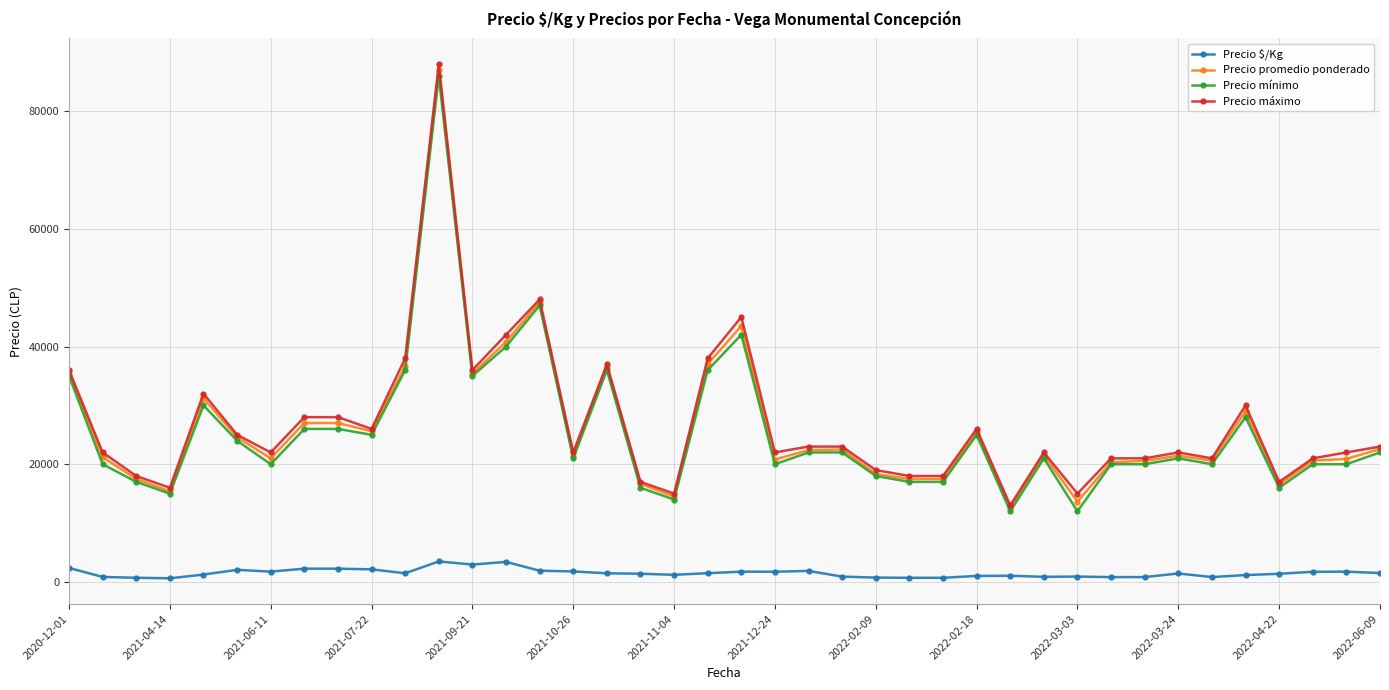

What is the maximum value shown in the chart?

88000